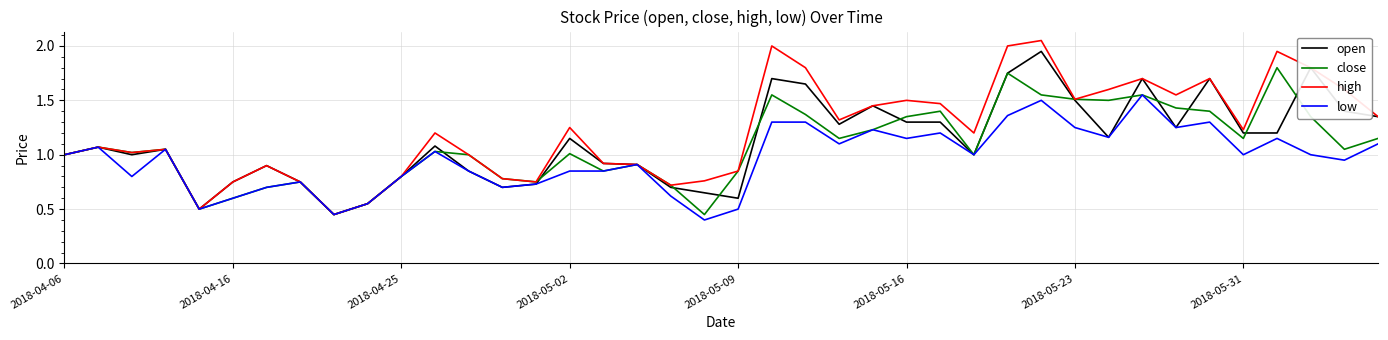

Which series has the widest spread of values?

high